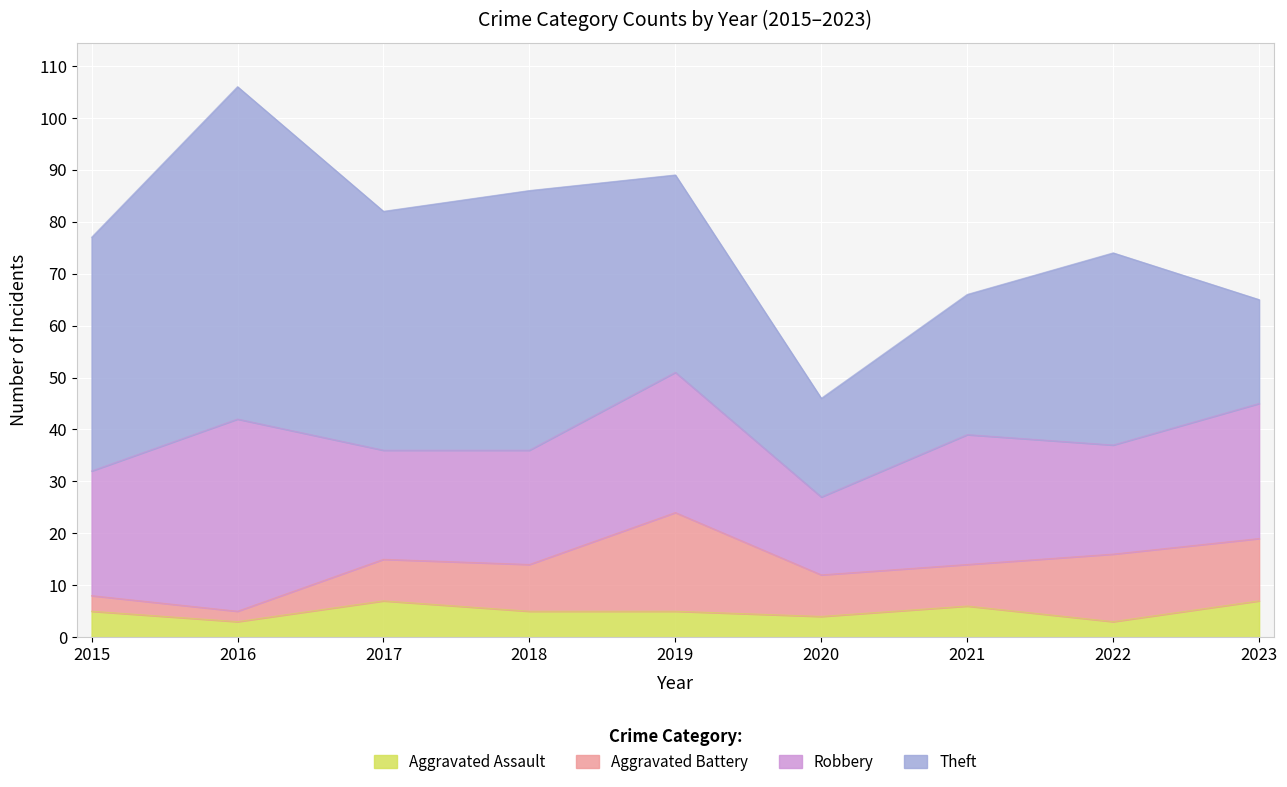

Is it true that Aggravated Assault equals 7 at 2023?

True